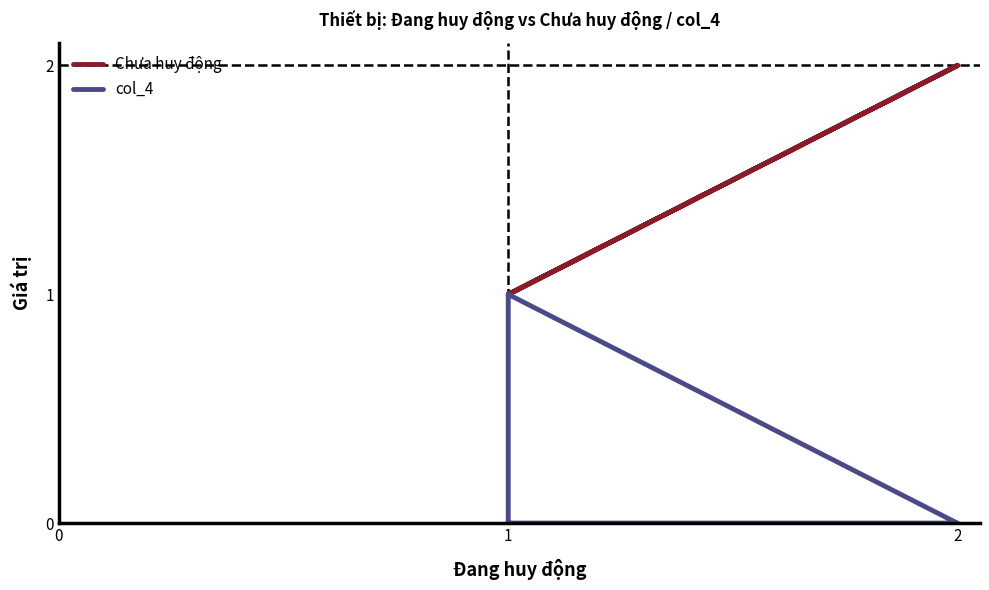

What value does the Chưa huy động series have at 2?

2